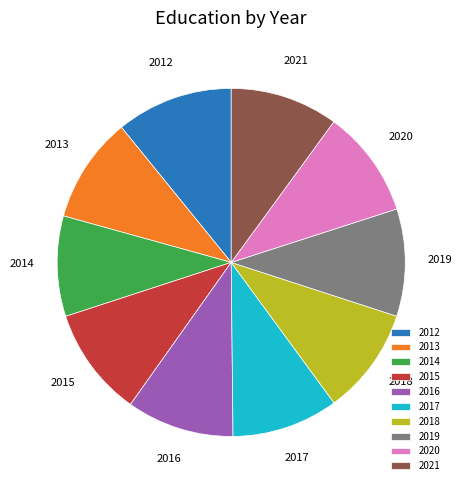

What is the largest slice in the pie chart?

2012